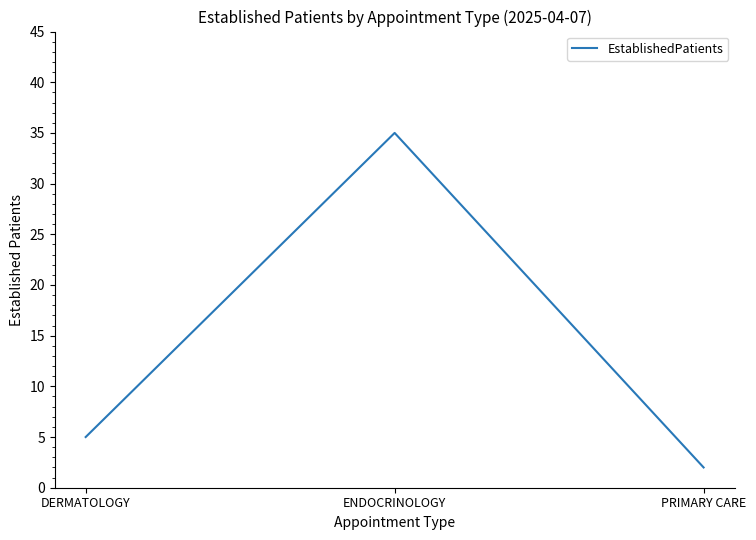

How many lines are shown in the chart?

1